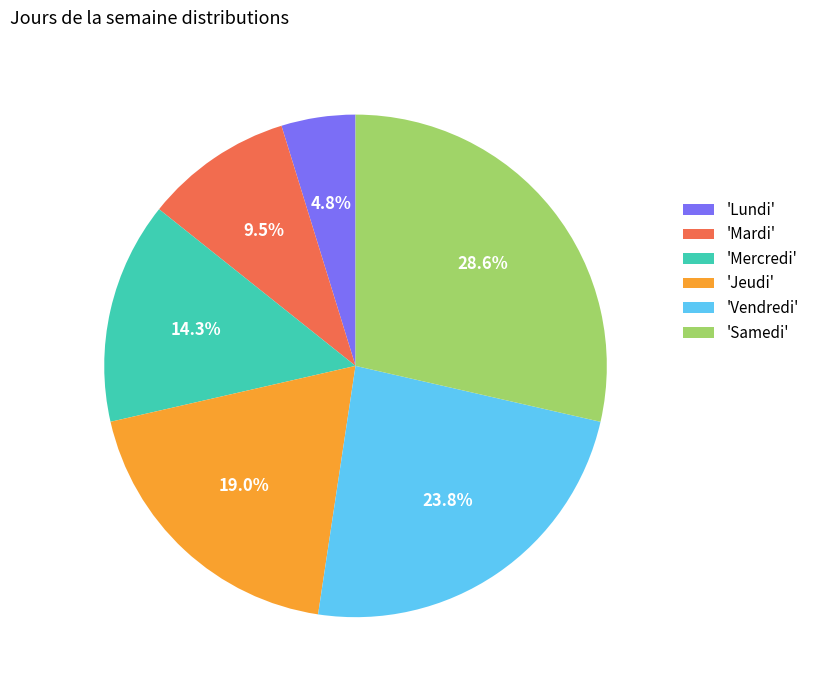

What portion of the pie excludes 'Lundi'?

95.2%